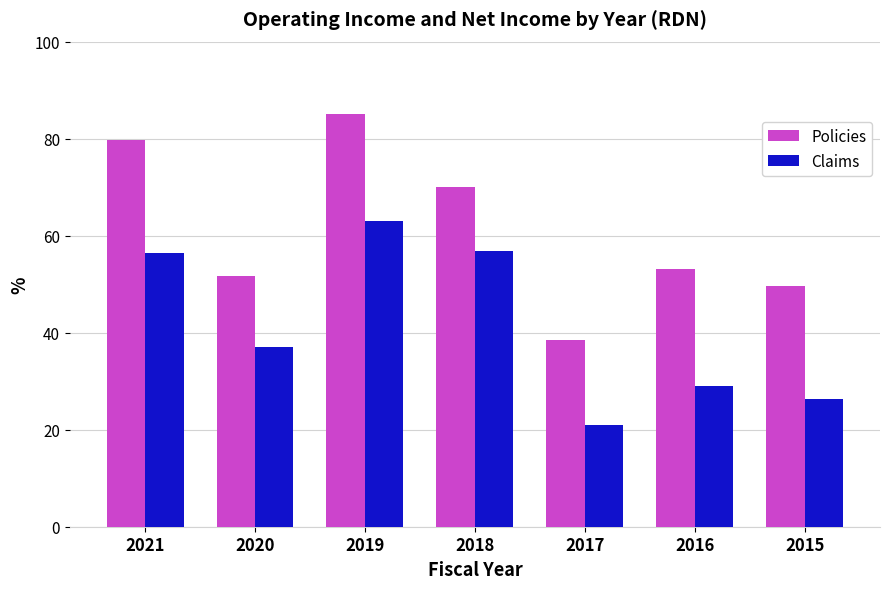

The Claims series shows 56.9 at 2018. True or false?

True